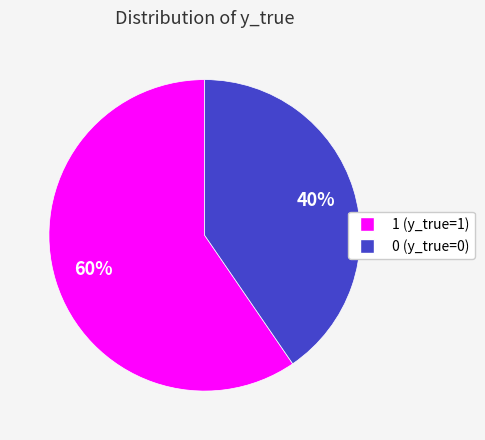

Is it true that 0 is 40% of the pie?

True